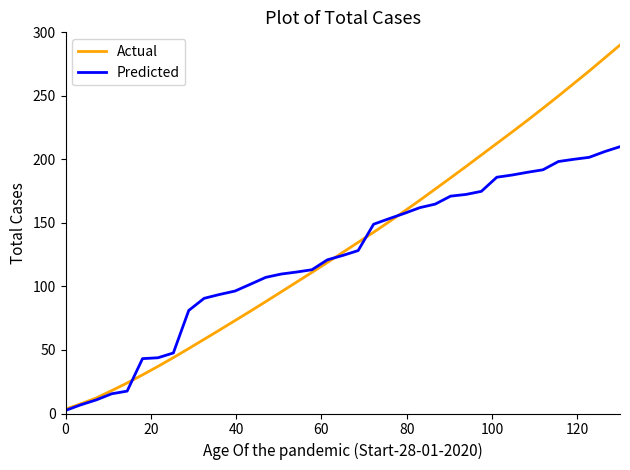

List the series in order of their peak value, lowest first.

Predicted, Actual